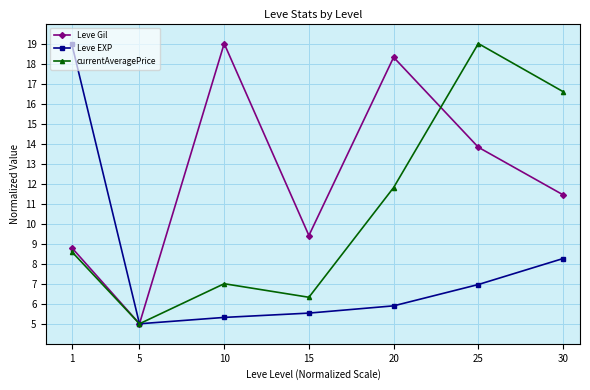

How many series are shown in this chart?

3